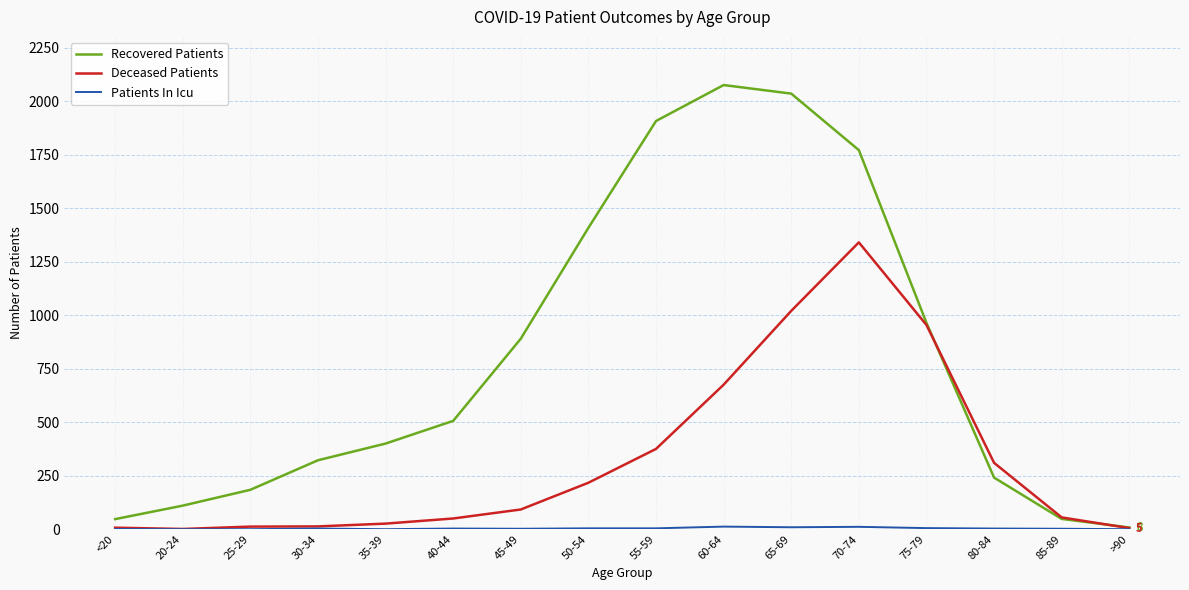

The Recovered Patients series shows 2035 at 65-69. True or false?

True